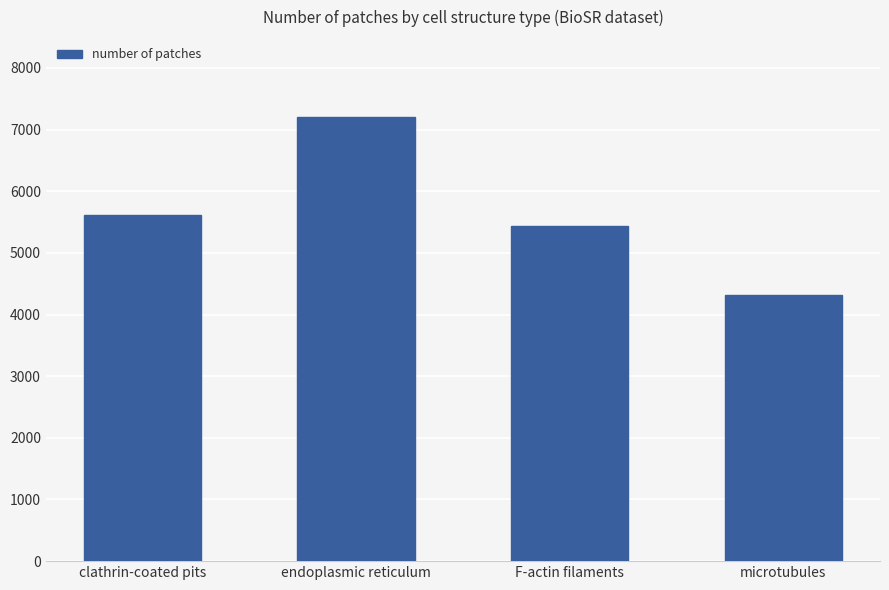

What is the label of the 3rd bar from the right?

endoplasmic reticulum